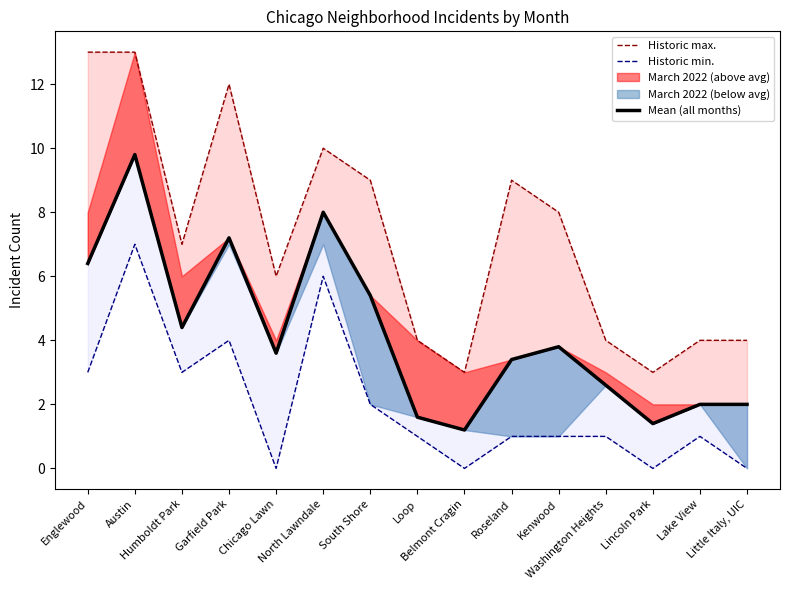

Which series changed the most between Garfield Park and Little Italy, UIC?

Historic max.